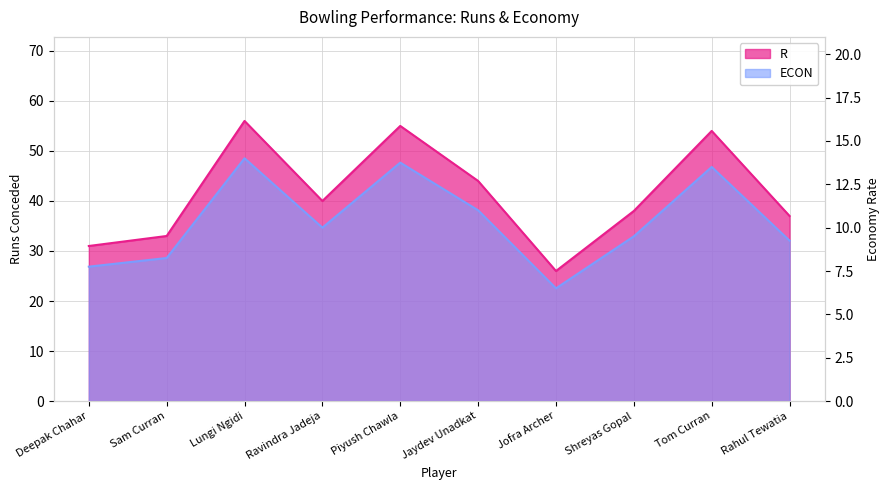

Is it true that ECON equals 6.5 at Jofra Archer?

True